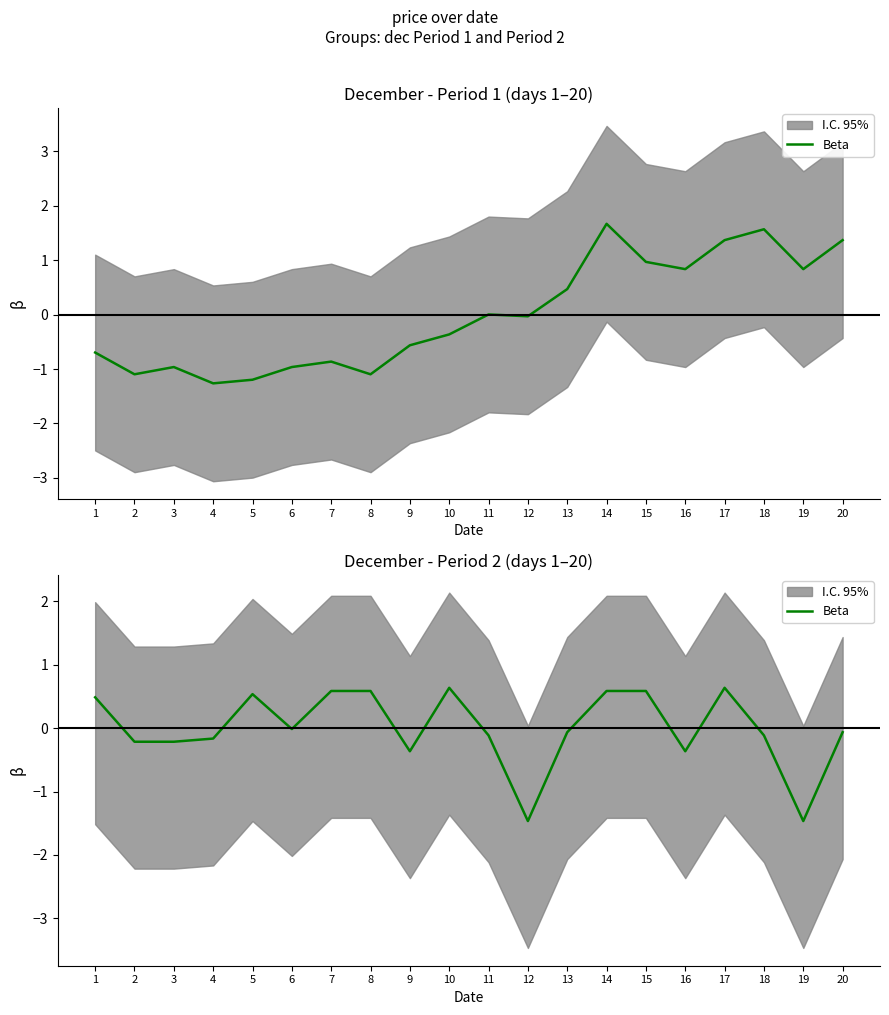

How many data points are above 0?

8